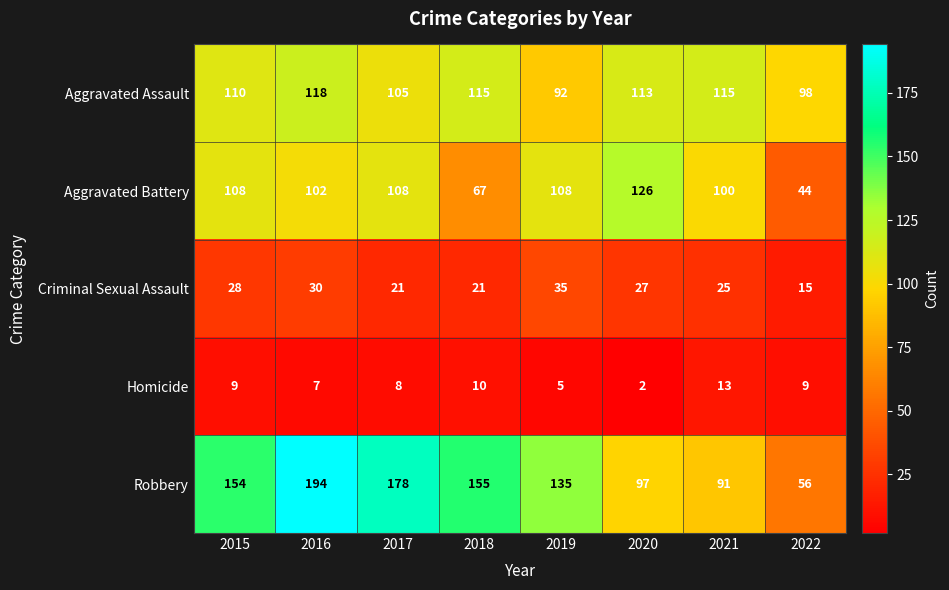

True or false: Criminal Sexual Assault has a value of 21 at 2017.

True